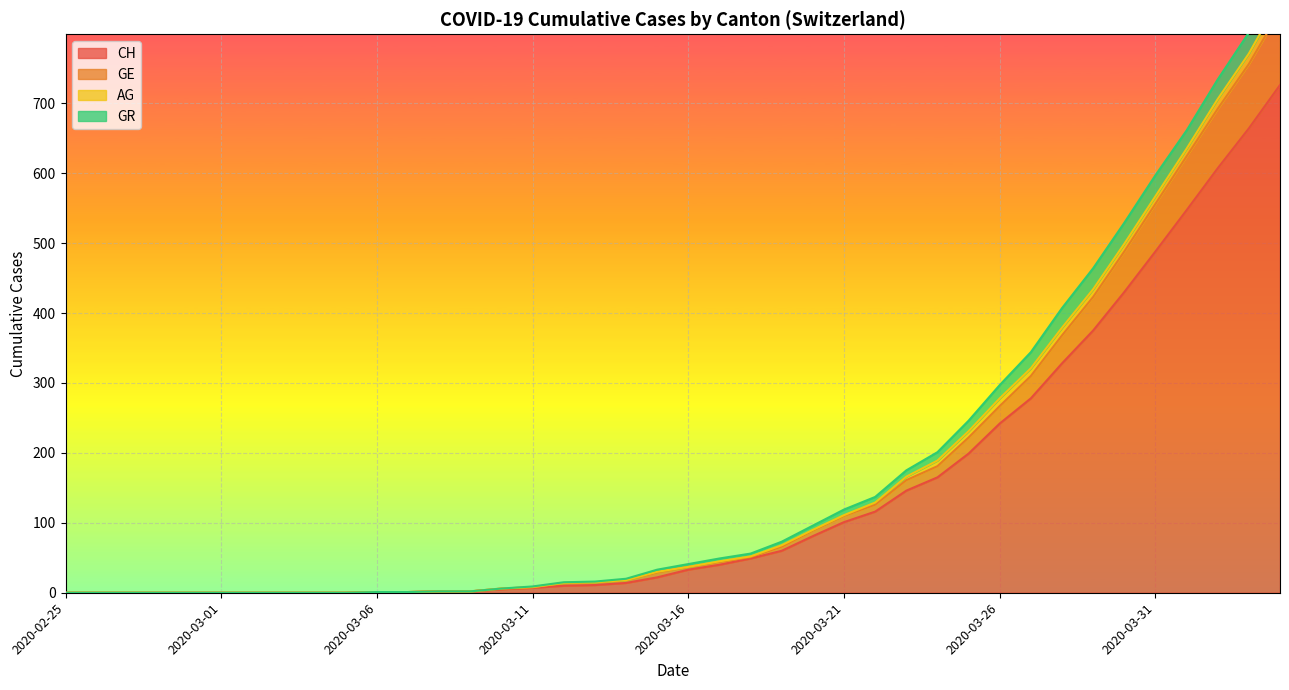

True or false: CH has a value of 116 at 2020-03-22.

True